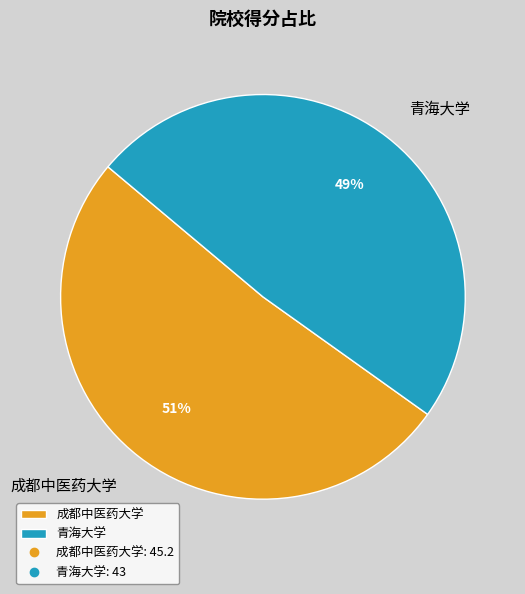

To the nearest percent, what is the average slice percentage?

50%